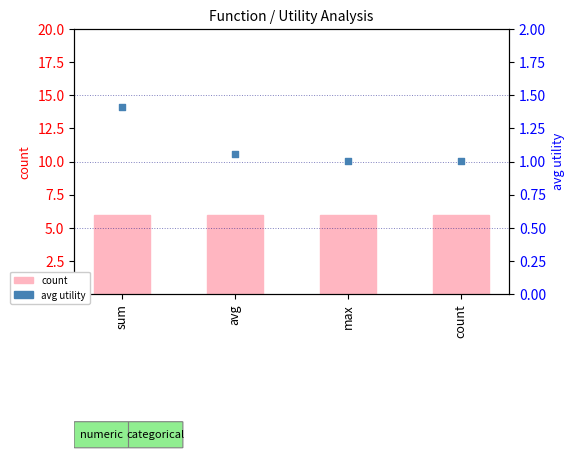

What is the total value across all series at avg?

7.1